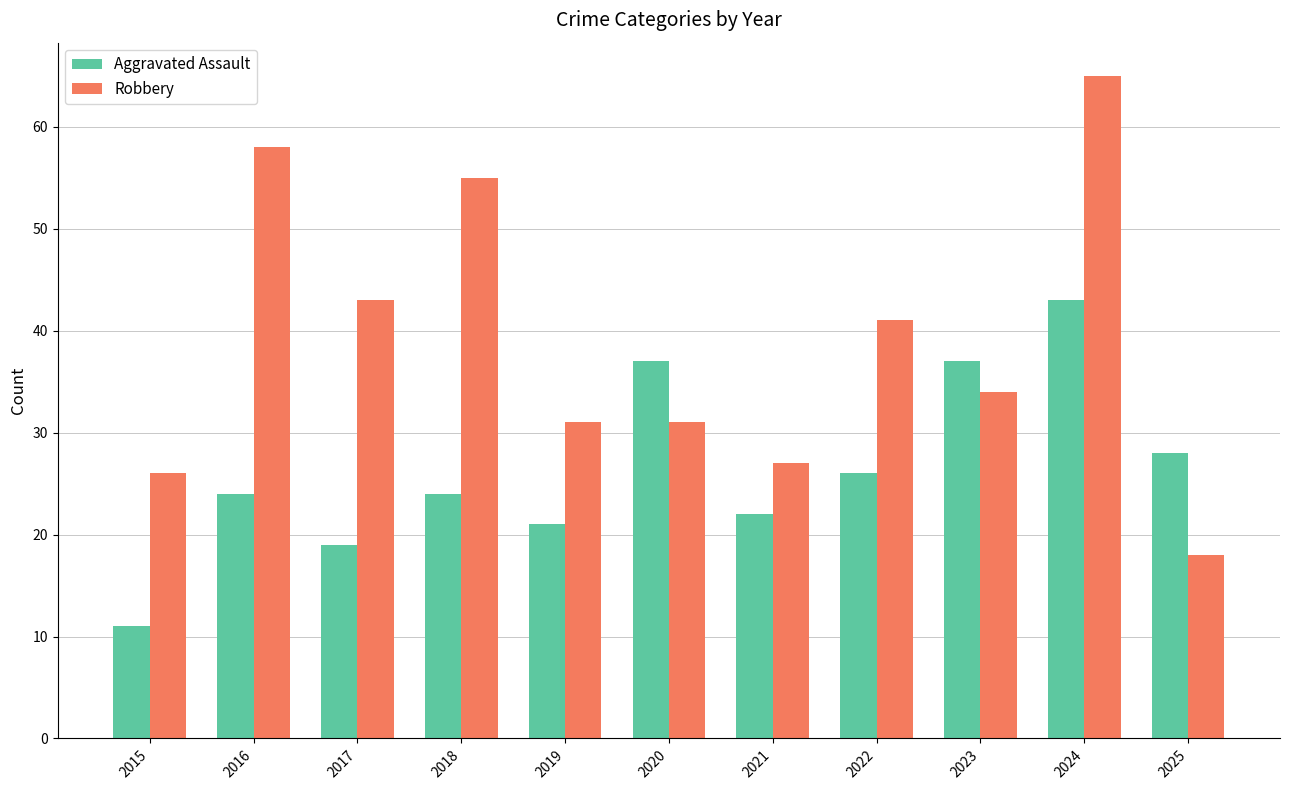

Reading right to left, extract all data points from this chart.

Aggravated Assault: 28	43	37	26	22	37	21	24	19	24	11
Robbery: 18	65	34	41	27	31	31	55	43	58	26